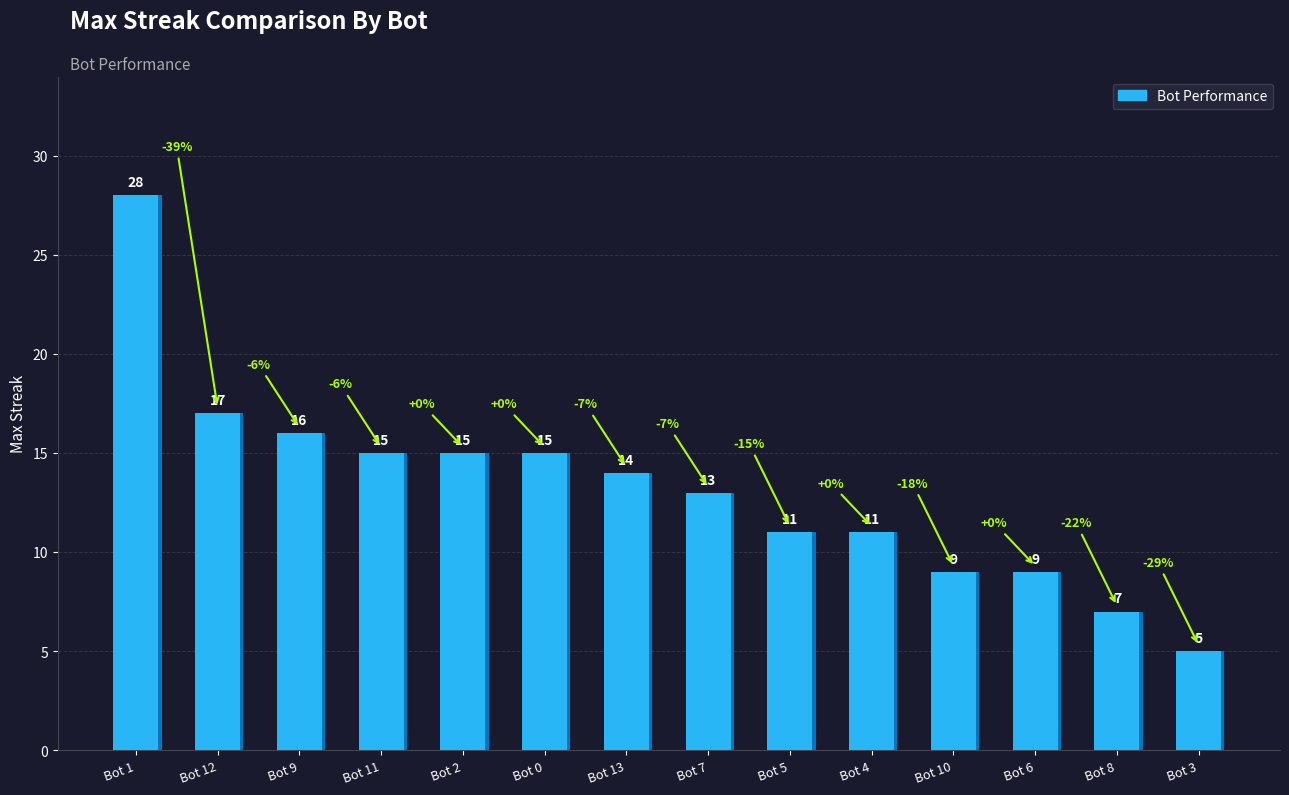

Approximately how many times larger is the value at Bot 5 compared to Bot 1?

0.4